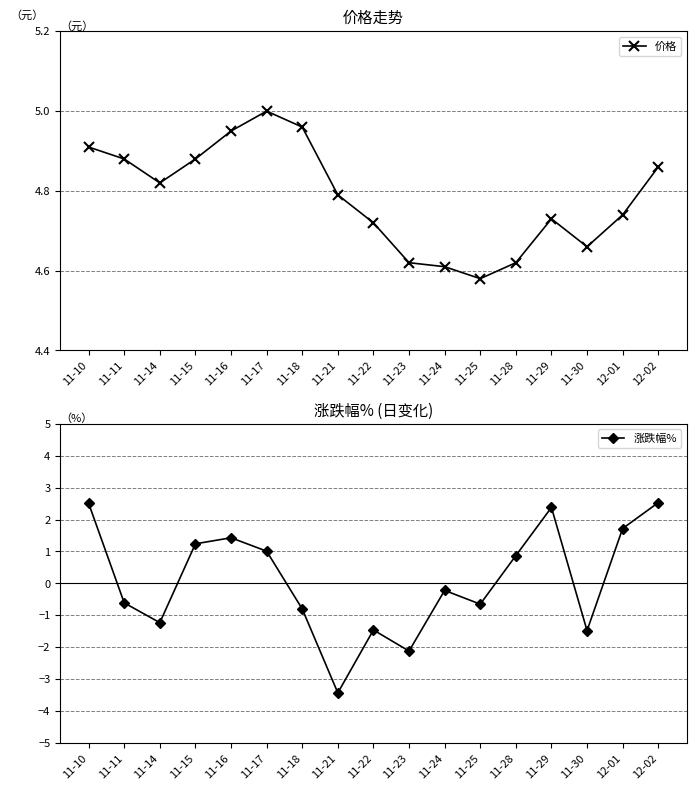

At 11-30, list the series in order from smallest to largest.

涨跌幅%, 价格